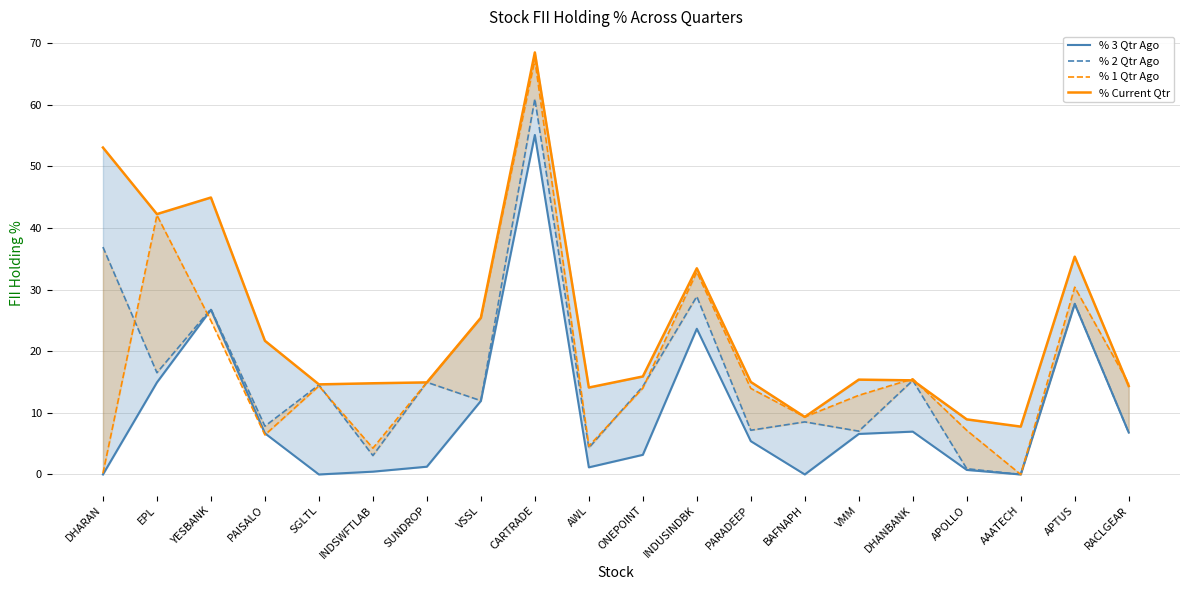

How many lines are shown in the chart?

4